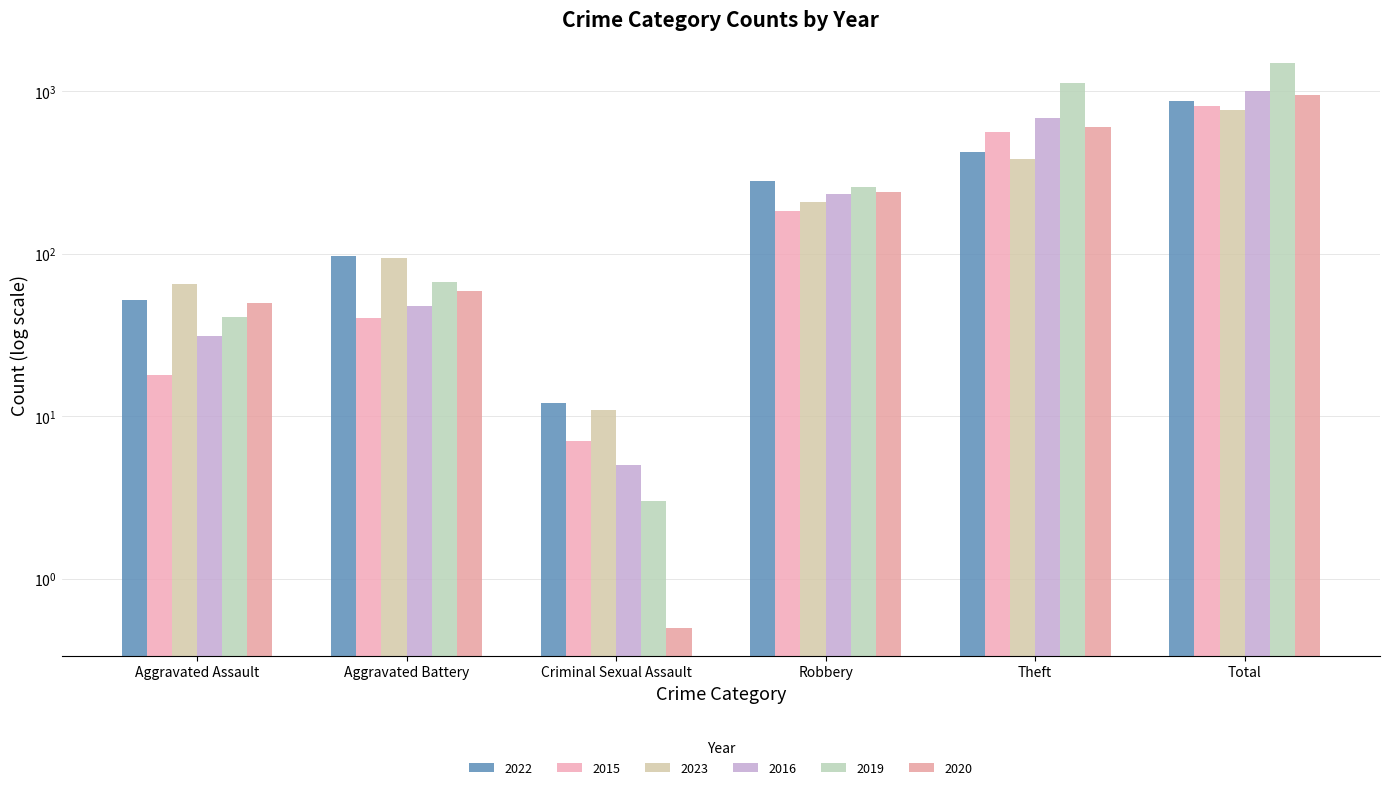

What is the value of the 2020 bar at the 1st from the left?

50.0